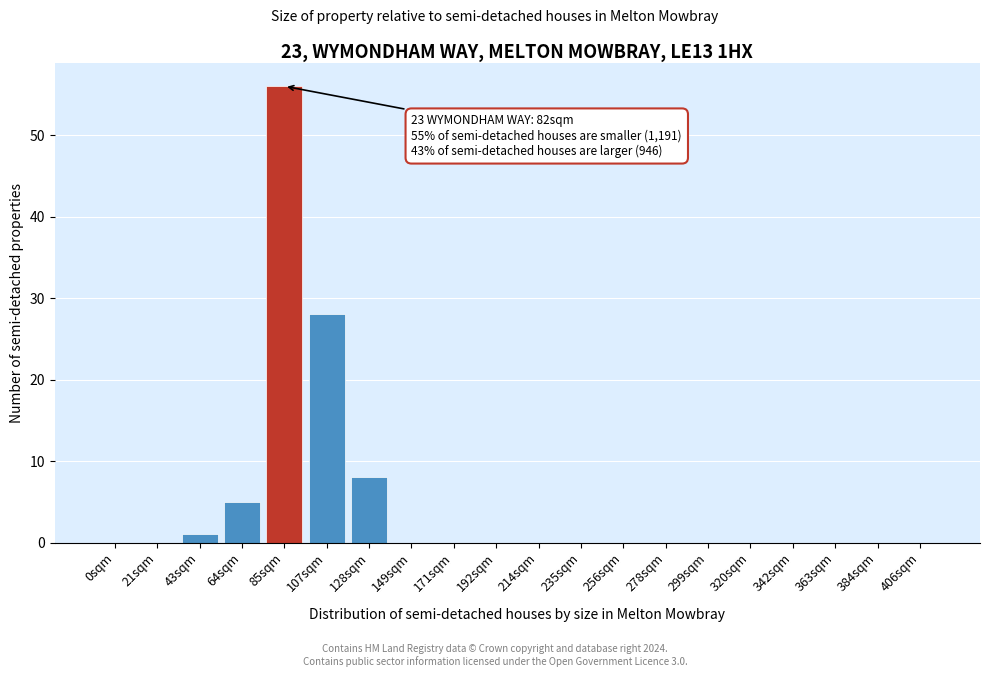

Reading right to left, what are all the values shown in this chart?

406sqm=0	384sqm=0	363sqm=0	342sqm=0	320sqm=0	299sqm=0	278sqm=0	256sqm=0	235sqm=0	214sqm=0	192sqm=0	171sqm=0	149sqm=0	128sqm=8	107sqm=28	85sqm=56	64sqm=5	43sqm=1	21sqm=0	0sqm=0